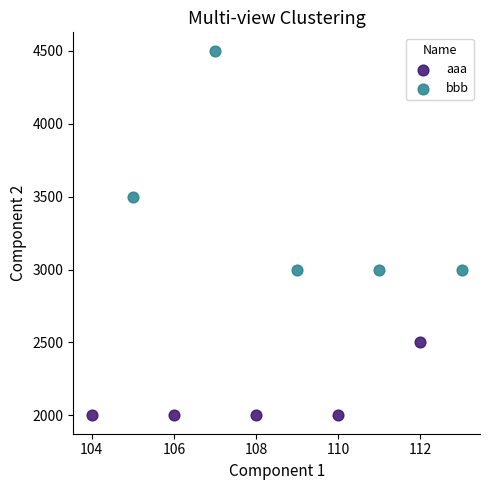

Which series contains the lowest Y value?

aaa